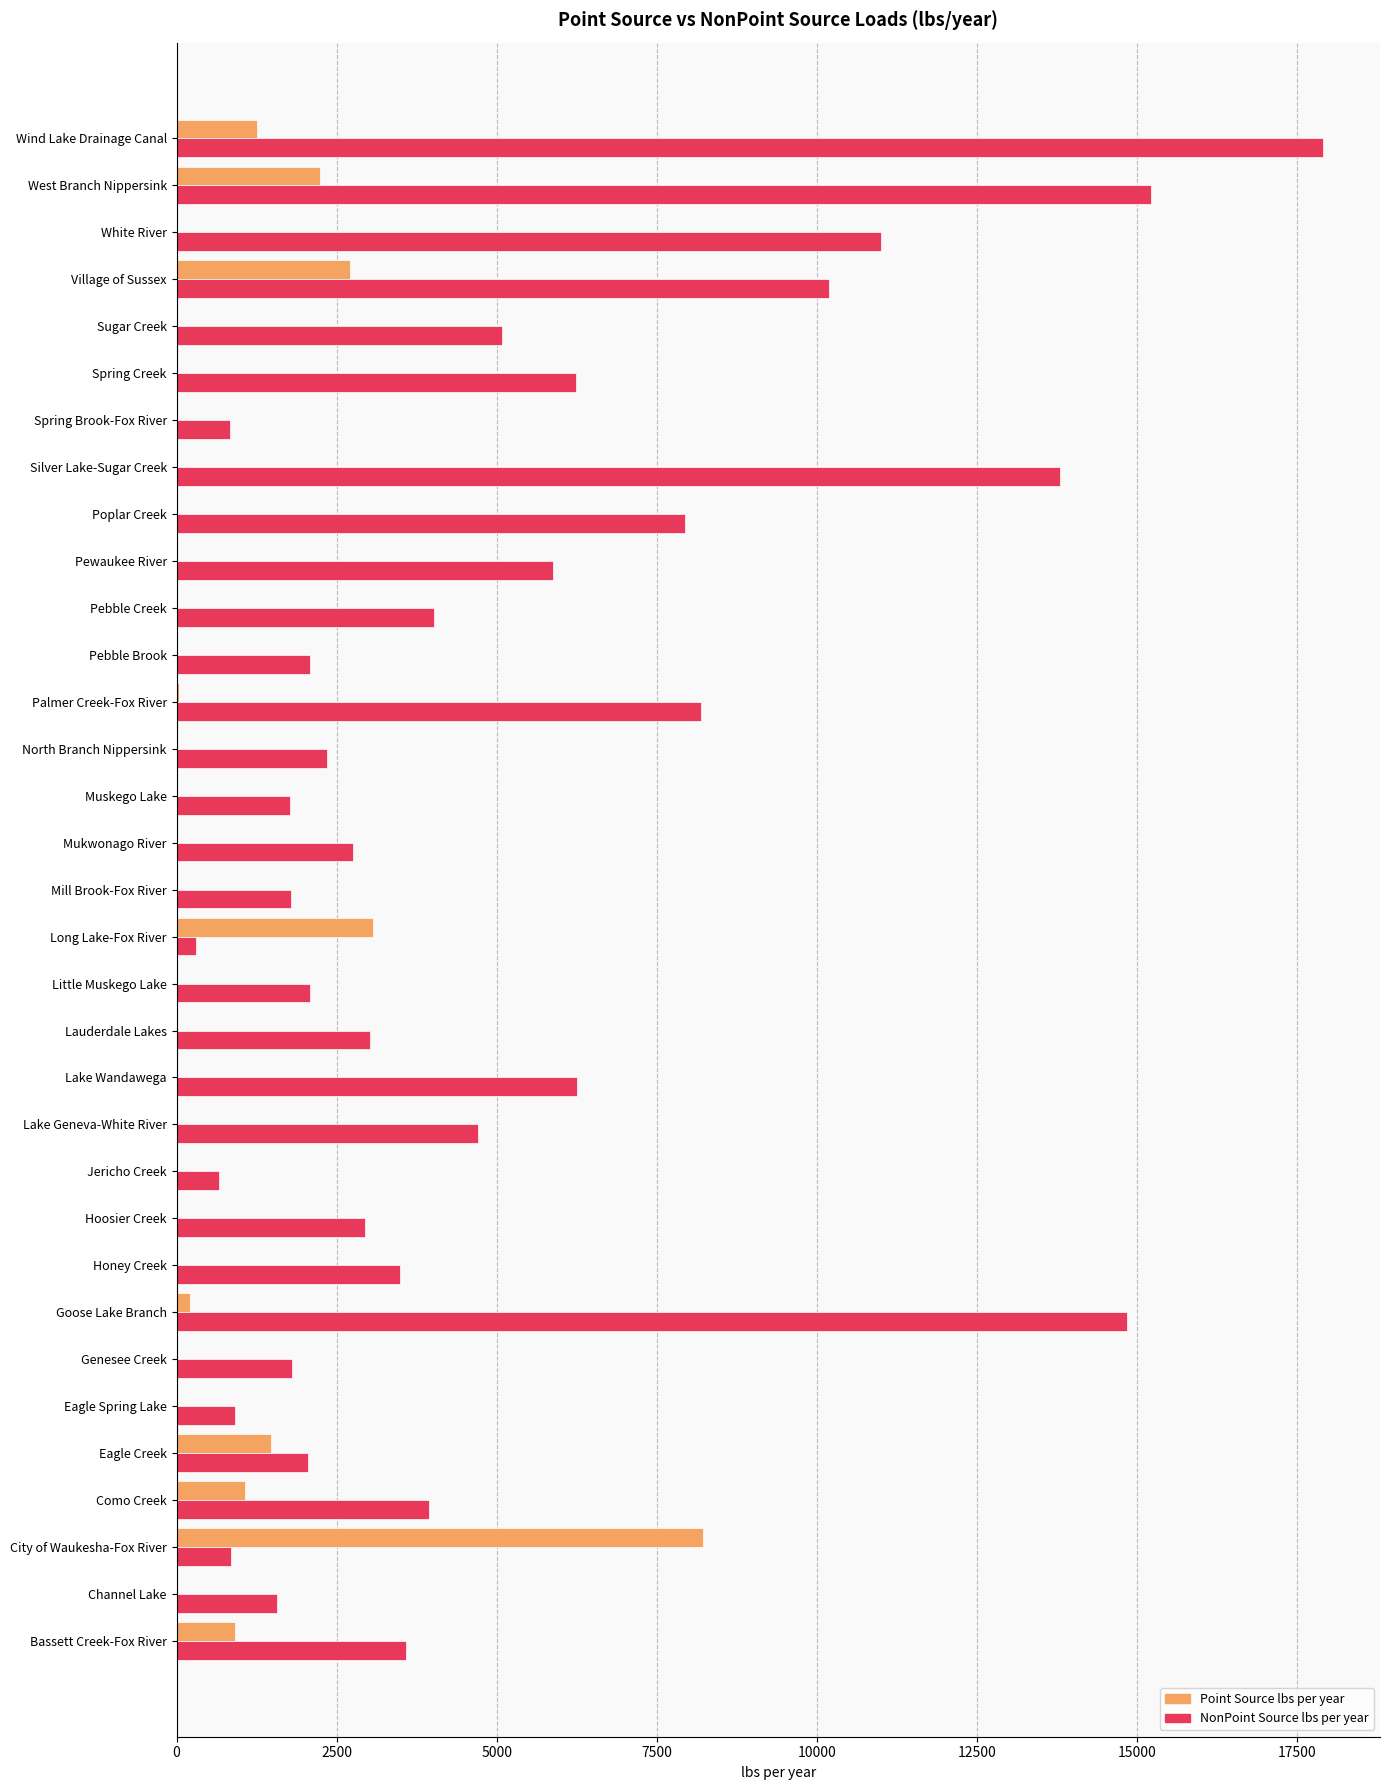

Is the value of NonPoint Source lbs per year at Mukwonago River greater than the value of Point Source lbs per year at Goose Lake Branch?

Yes